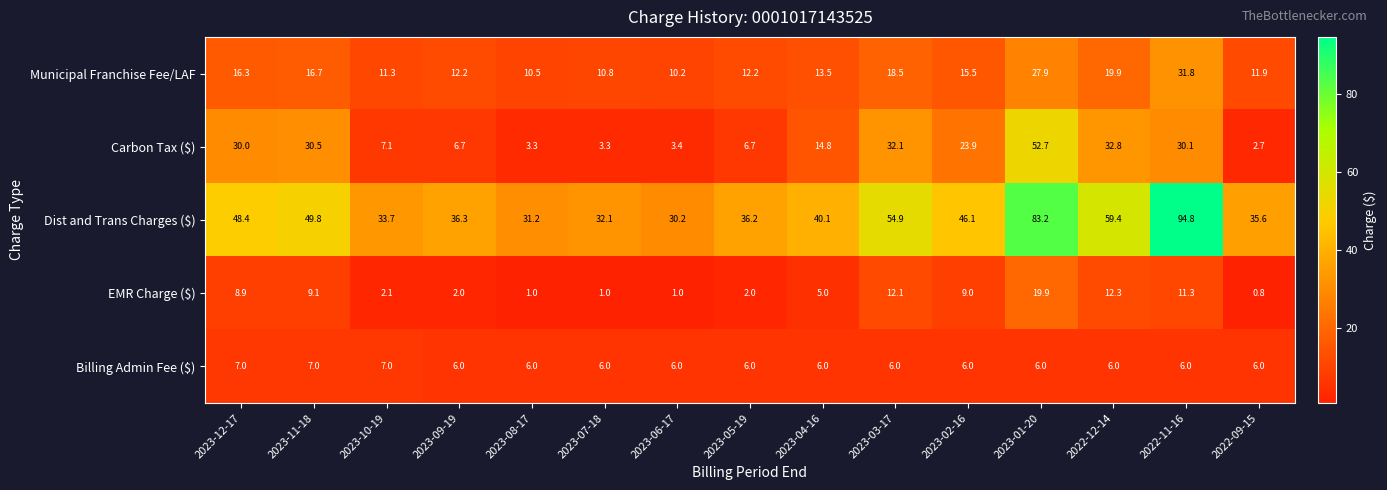

Between 2023-05-19 and 2022-12-14, which series saw the biggest shift?

Carbon Tax ($)